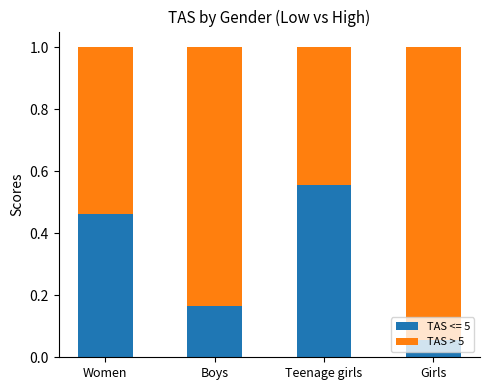

Is it true that TAS <= 5 equals 0.0 at Girls?

False